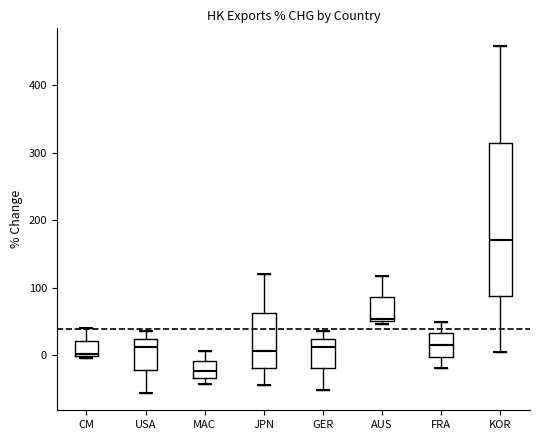

Which box has the highest median line?

KOR